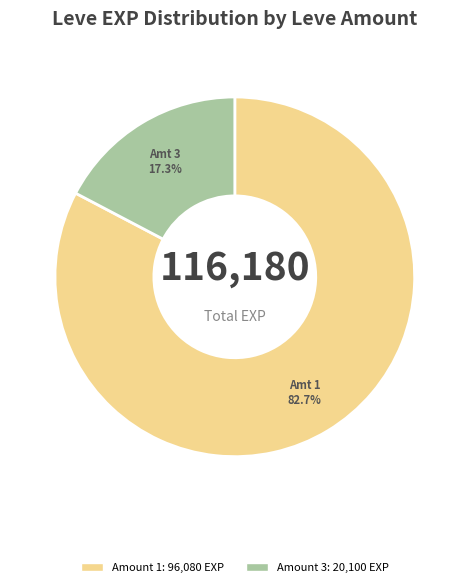

Is there a majority slice in this chart?

Yes